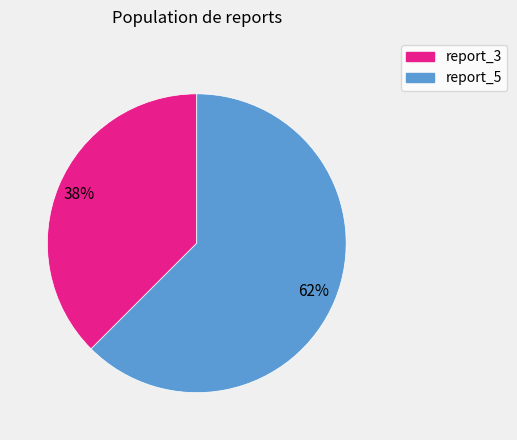

Count the number of slices in the pie.

2